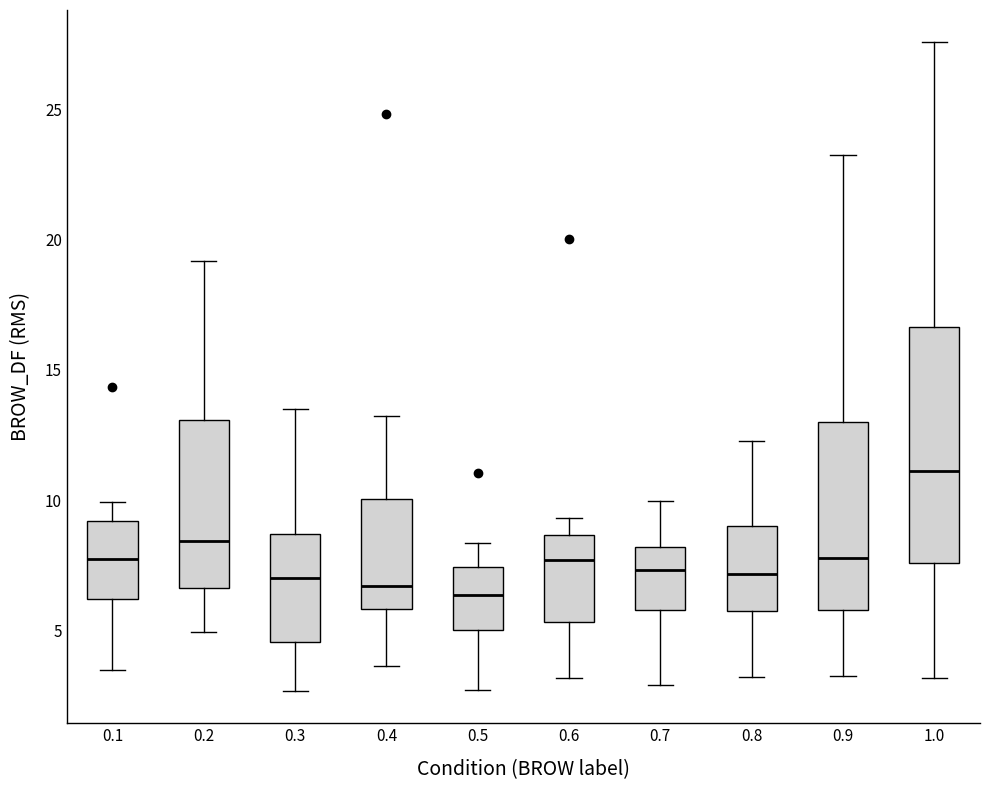

Reading left to right, read every box against the y-axis: the position of its median line, the range the box covers, and the ends of its whiskers. The values are not printed on the chart, so give them approximately, as read against the axis.

0.1: median 8.0, box 6.0 to 9.0, whiskers 3.5 to 10.0
0.2: median 8.5, box 6.5 to 13.0, whiskers 5.0 to 19.0
0.3: median 7.0, box 4.5 to 8.5, whiskers 2.5 to 13.5
0.4: median 6.5, box 6.0 to 10.0, whiskers 3.5 to 13.0
0.5: median 6.5, box 5.0 to 7.5, whiskers 2.5 to 8.5
0.6: median 7.5, box 5.5 to 8.5, whiskers 3.0 to 9.5
0.7: median 7.5, box 6.0 to 8.0, whiskers 3.0 to 10.0
0.8: median 7.0, box 6.0 to 9.0, whiskers 3.0 to 12.5
0.9: median 8.0, box 6.0 to 13.0, whiskers 3.0 to 23.5
1.0: median 11.0, box 7.5 to 16.5, whiskers 3.0 to 27.5